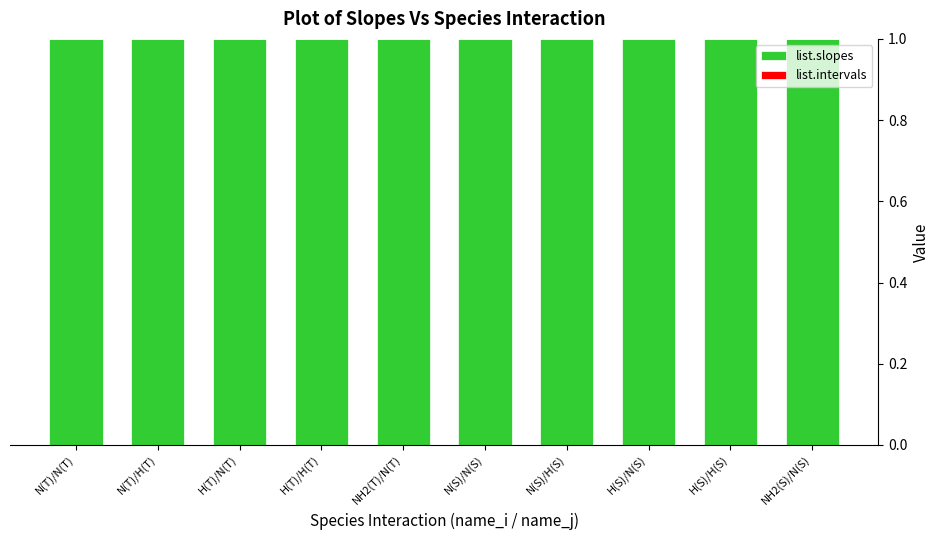

The value of list.slopes at N(S)/H(S) is 1. True or false?

True